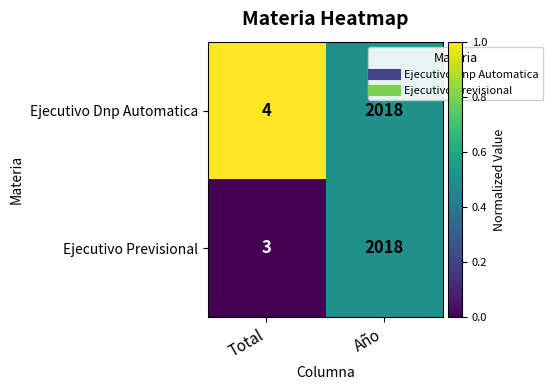

Rank the series by their average value, from highest to lowest.

Ejecutivo Dnp Automatica, Ejecutivo Previsional